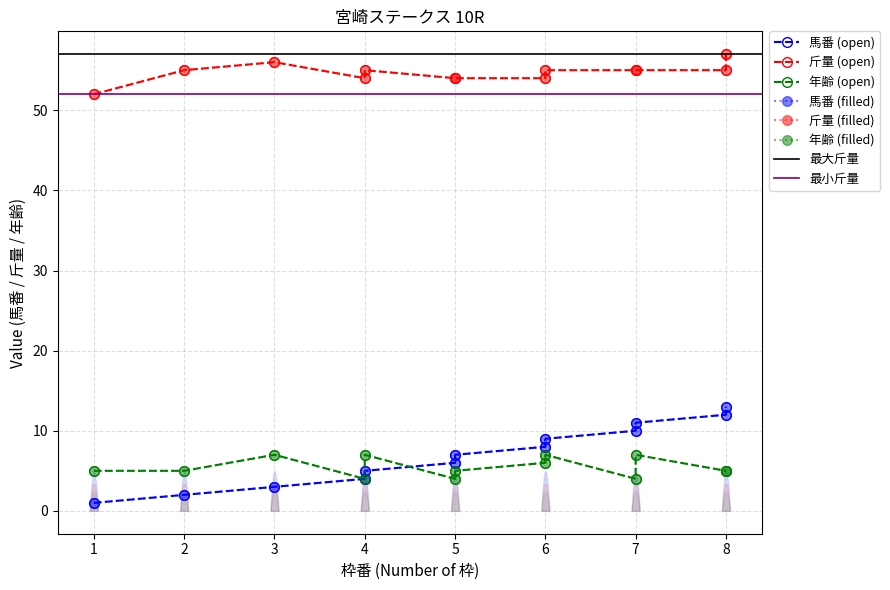

True or false: 馬番 and 斤量 cross at least once.

False